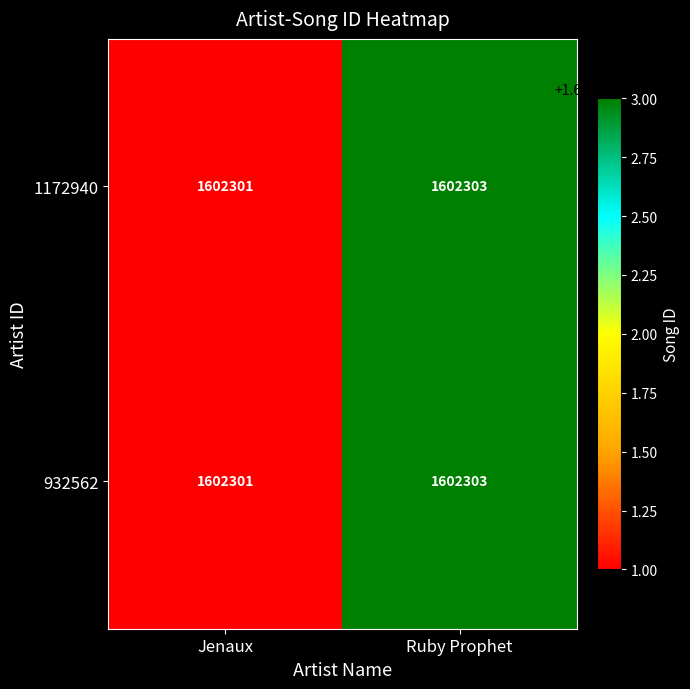

At which category does the chart reach its peak across all series?

Ruby Prophet